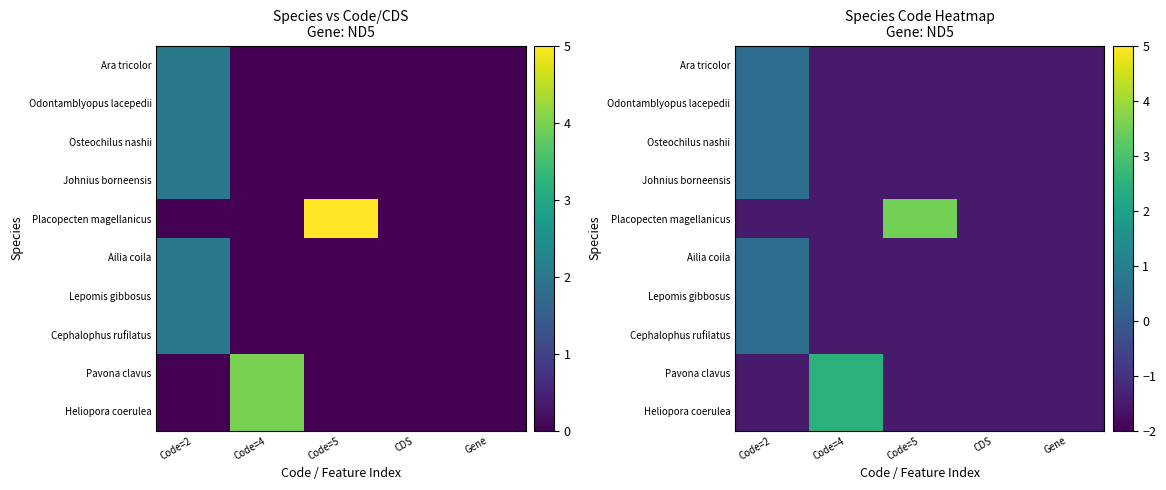

How many positive values does the Placopecten magellanicus series have?

1